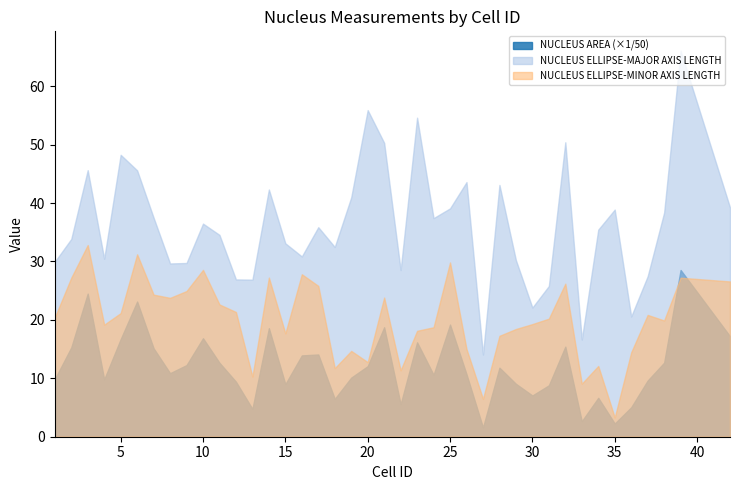

List the labels in order of NUCLEUS AREA value, largest first.

39, 3, 6, 25, 21, 14, 42, 10, 5, 23, 32, 2, 7, 17, 16, 38, 11, 9, 20, 28, 8, 26, 24, 19, 1, 4, 37, 12, 29, 15, 31, 30, 34, 18, 22, 36, 13, 33, 35, 27